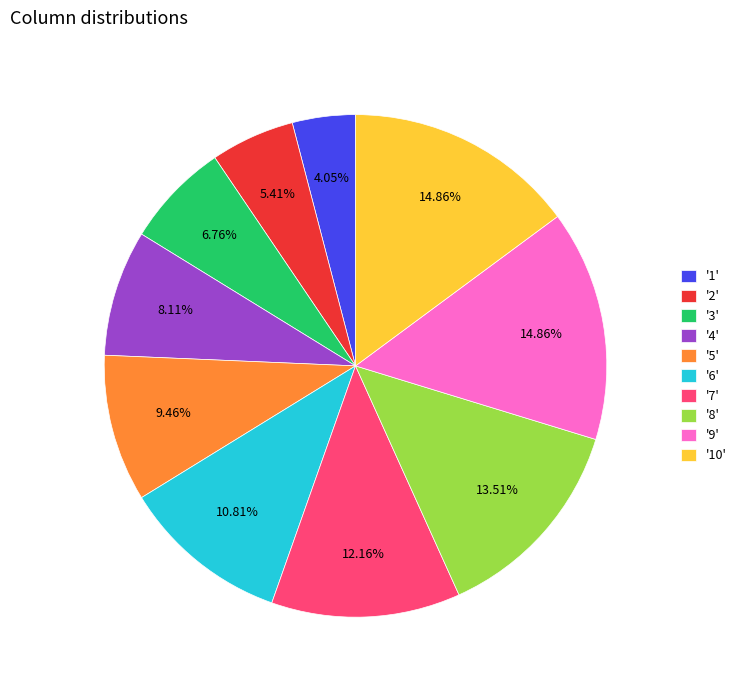

Approximately how many times larger is the value at '5' compared to '8'?

0.7